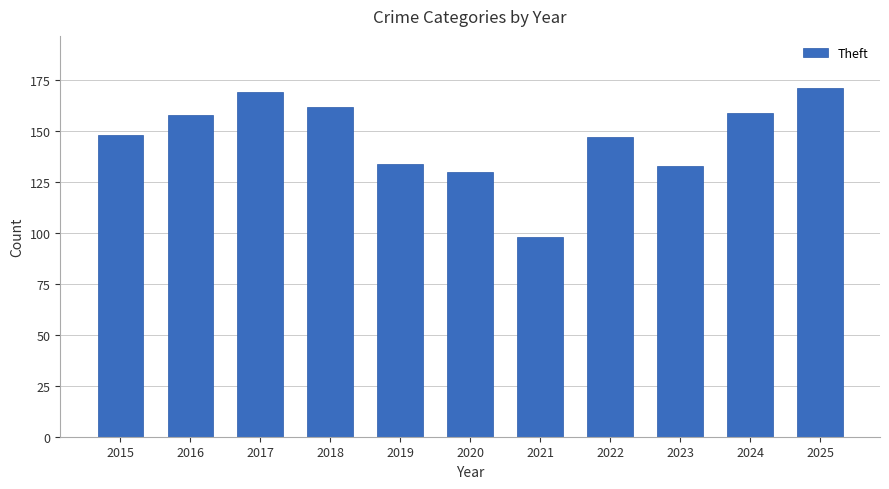

What is the difference between the values at 2016 and 2017?

11